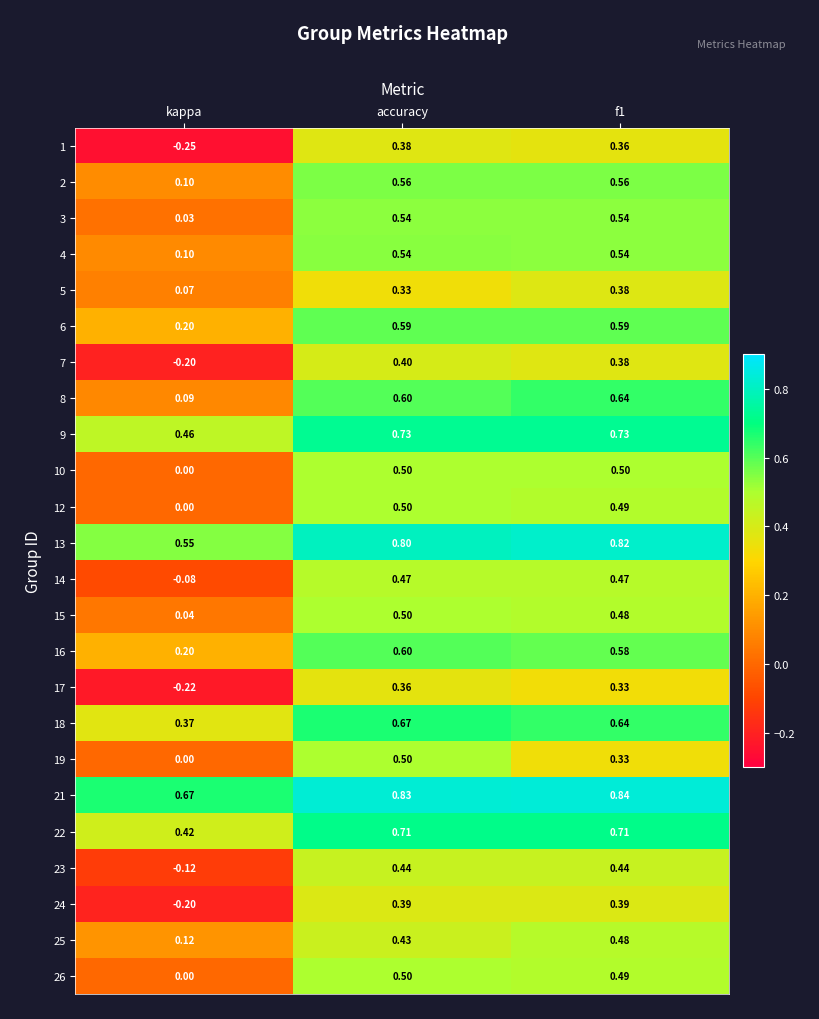

Is the value of 21 at accuracy greater than the value of 5 at kappa?

Yes